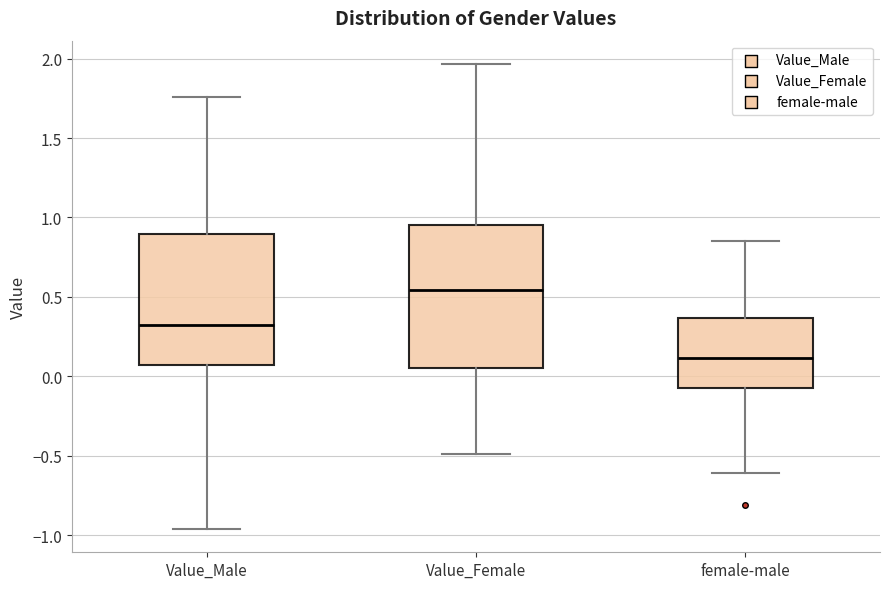

Where does the median line of the box for female-male sit on the y-axis? The values are not printed on the chart, so give them approximately, as read against the axis.

0.10